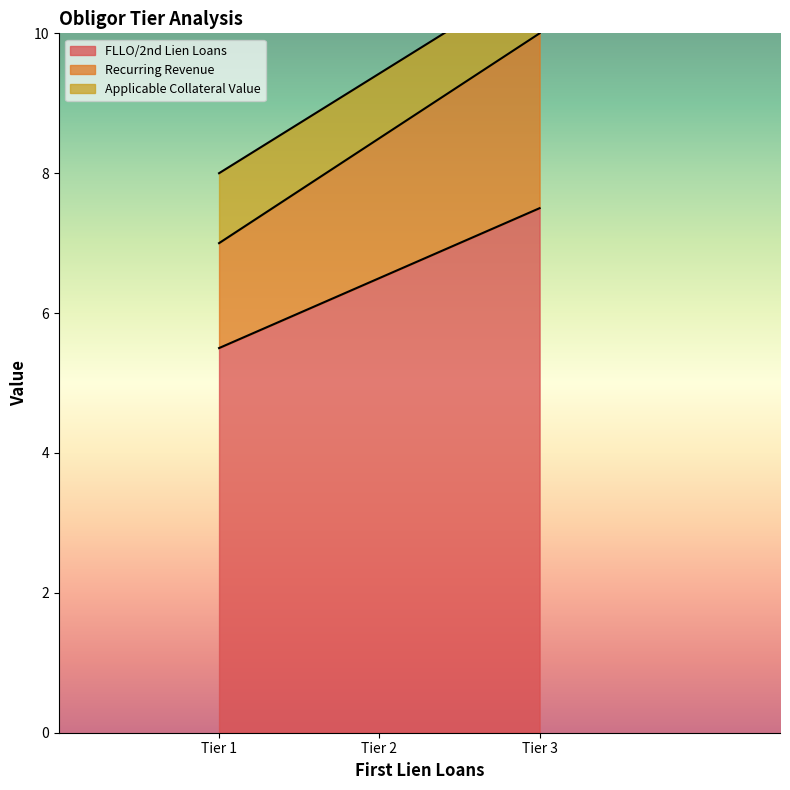

What is the sum of all FLLO/2nd Lien Loans values?

19.5